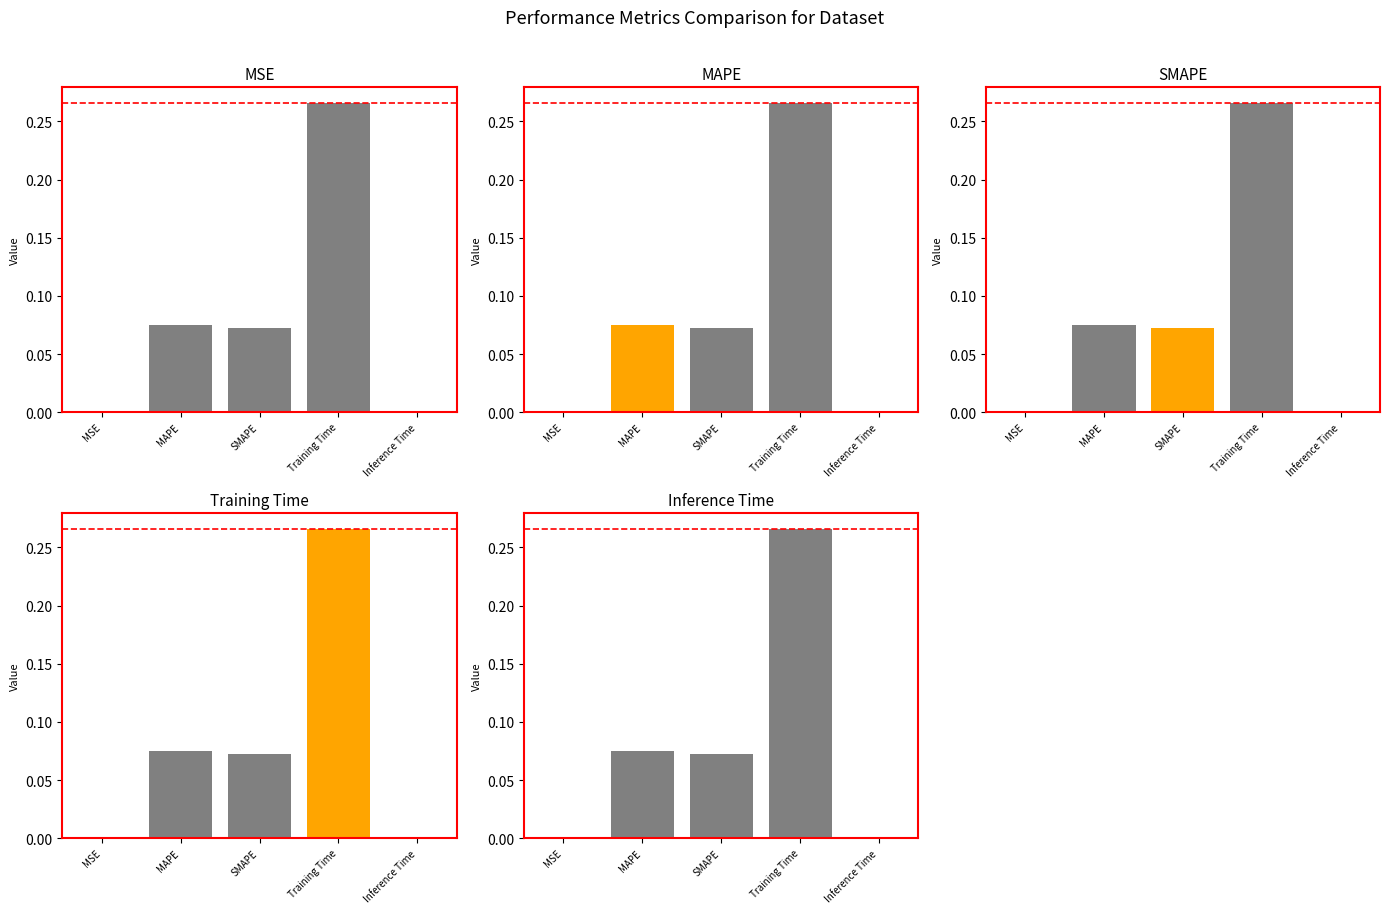

Is it true that MAPE equals 0.1 at Training Time?

False